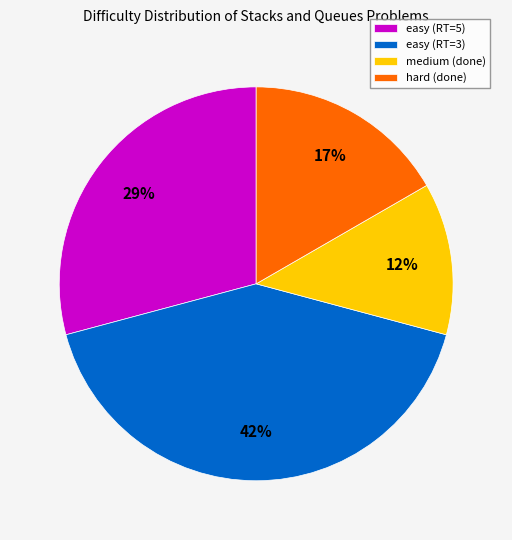

Is there any slice that represents more than half of the pie?

No